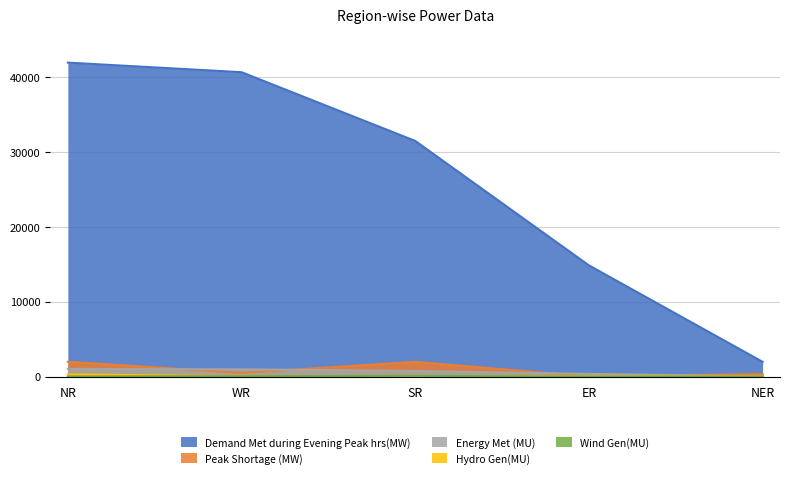

Reading left to right, list all the values displayed in this chart.

Demand Met during Evening Peak hrs(MW): NR=41883	WR=40604	SR=31433	ER=14828	NER=1959
Peak Shortage (MW): NR=1965	WR=481	SR=1950	ER=0	NER=330
Energy Met (MU): NR=1012	WR=958	SR=740	ER=350	NER=36
Hydro Gen(MU): NR=285	WR=24	SR=48	ER=55	NER=7
Wind Gen(MU): NR=15	WR=47	SR=92	ER=0	NER=0